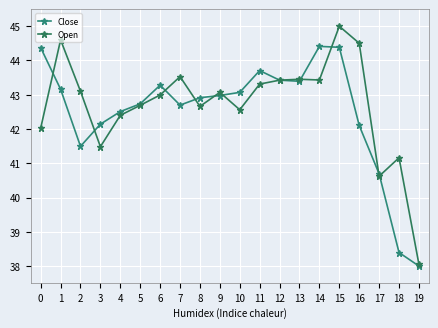

Read the Open value at 1.

44.6